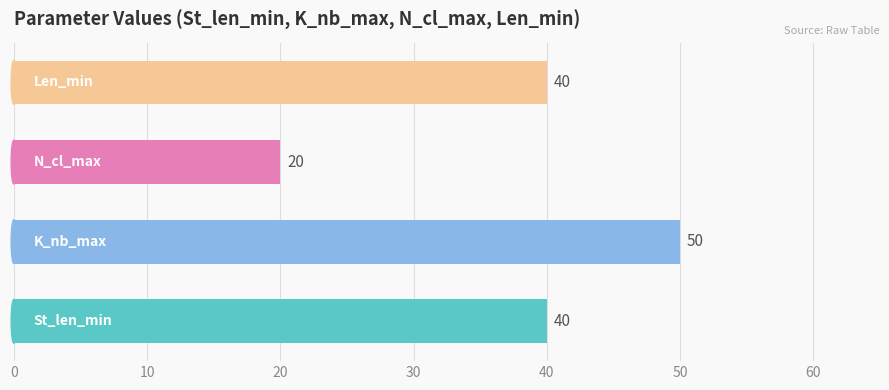

What is the smallest value displayed?

20